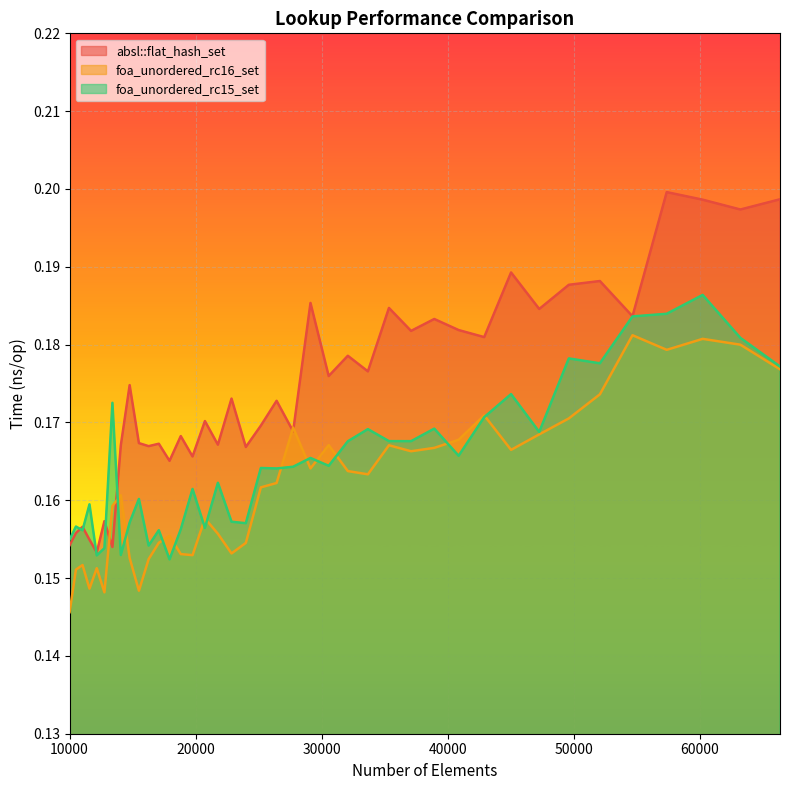

Which series changed the most between 22845 and 57372?

foa_unordered_rc15_set